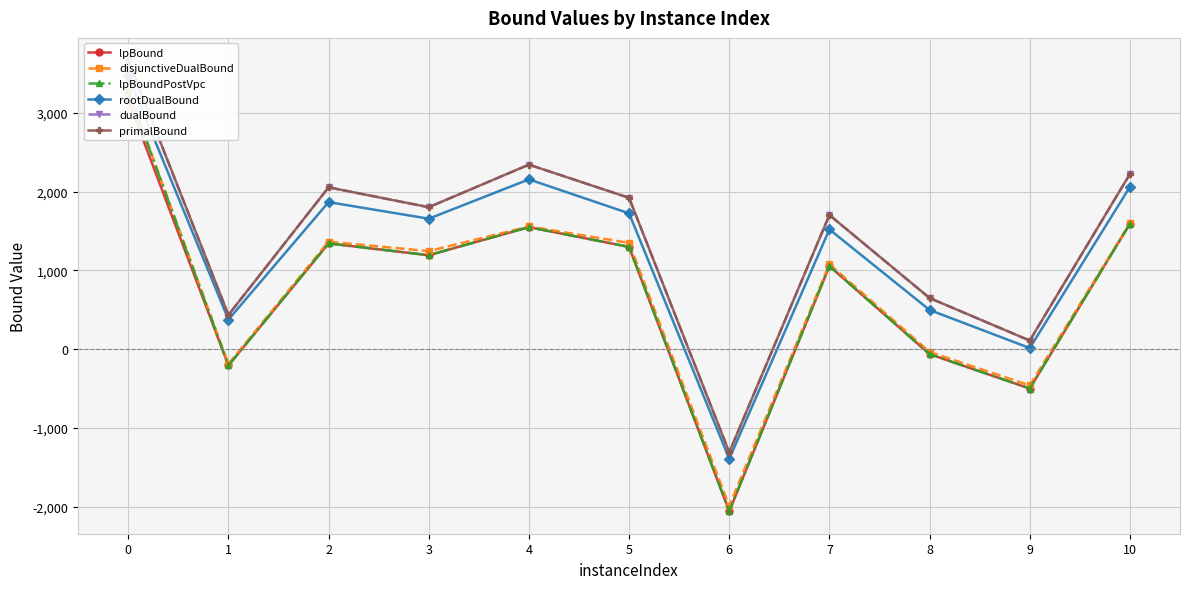

In dualBound, how many points are lower than both neighbors (excluding endpoints)?

4